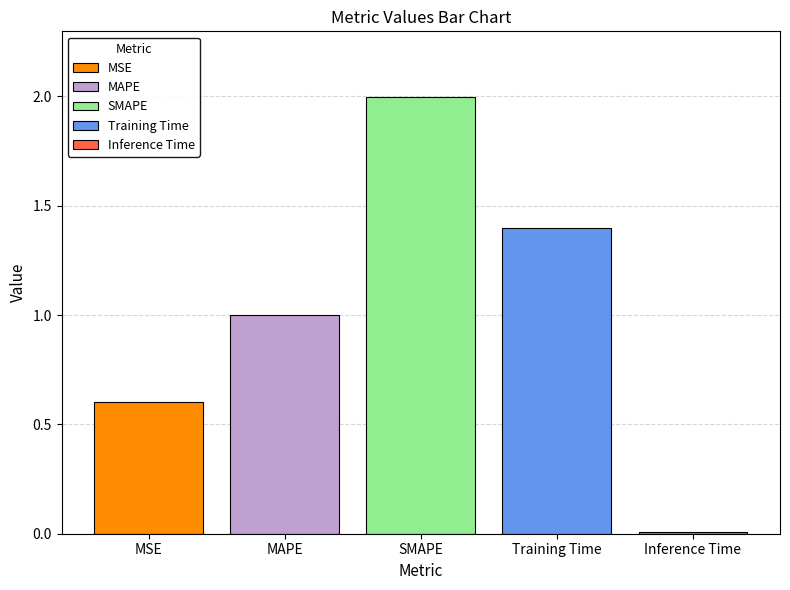

List the labels in order of MSE value, smallest first.

SMAPE